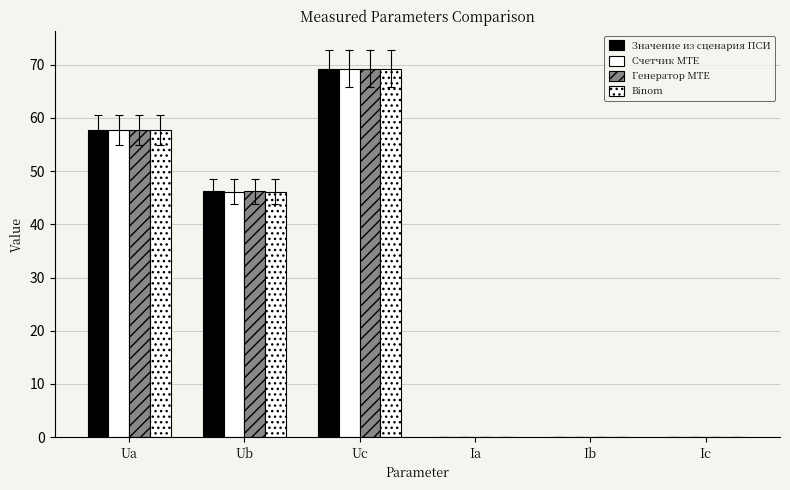

Rank the series at Ua from lowest to highest value.

Значение из сценария ПСИ, Генератор MTE, Binom, Счетчик MTE